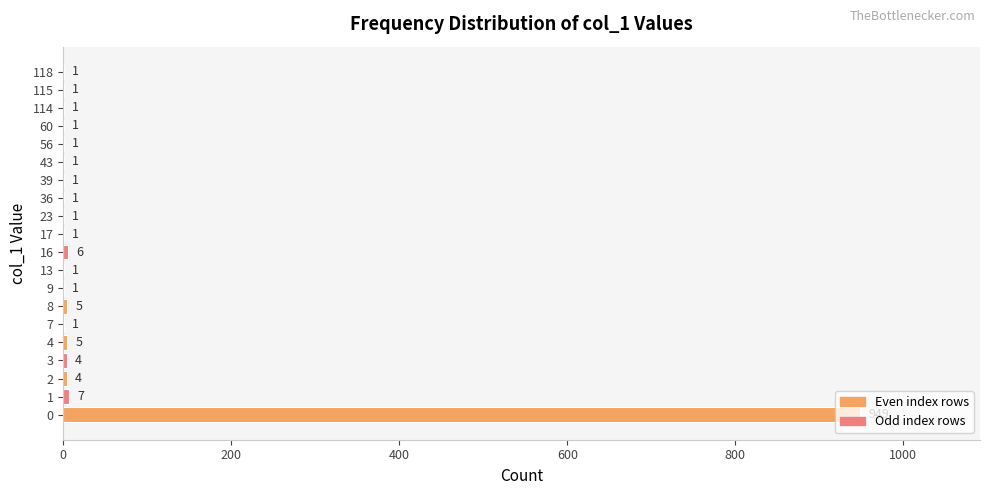

True or false: the data shows 6 at 16.

True